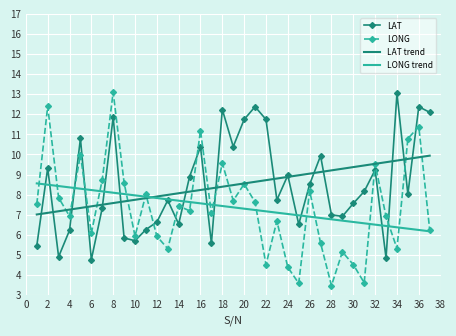

Which series has the largest range (max minus min)?

LONG